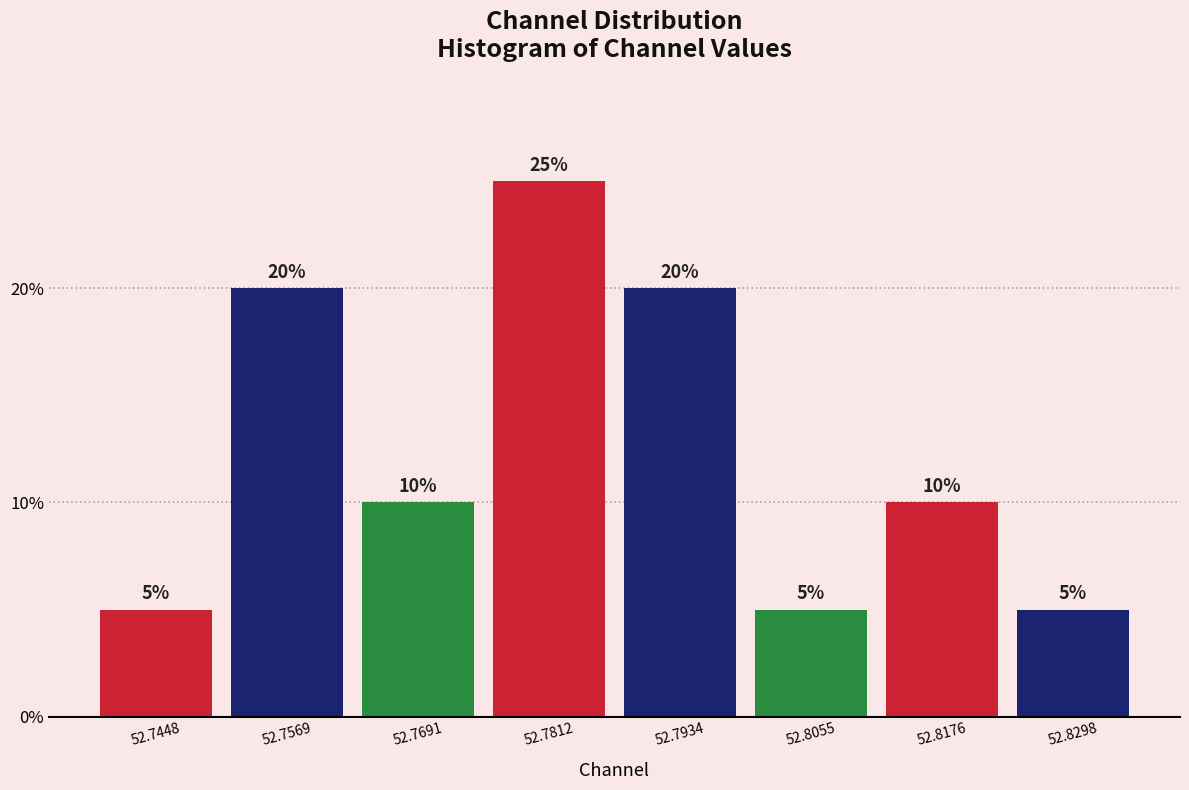

Which range on the x-axis has the tallest bar?

52.776 to 52.788